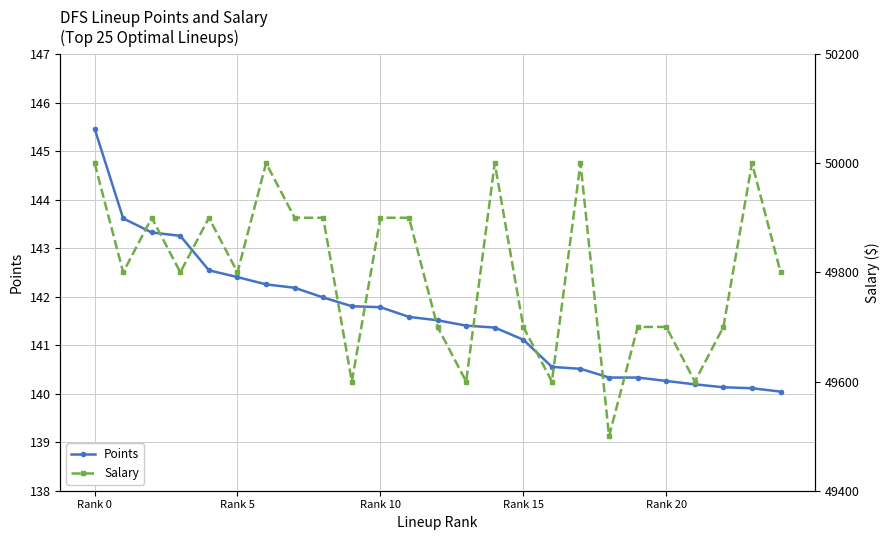

Which category has the highest value in the Points series?

Rank 0